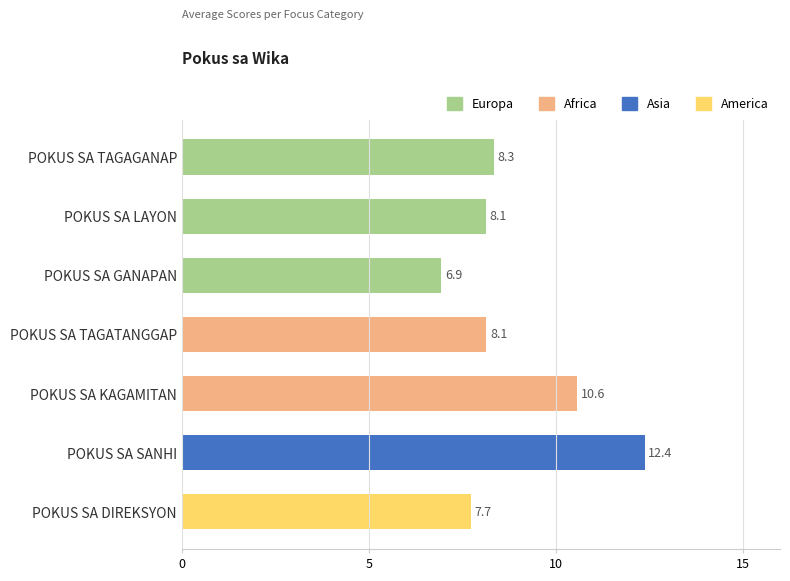

What is the ratio of the value at POKUS SA TAGAGANAP to the value at POKUS SA SANHI?

0.7